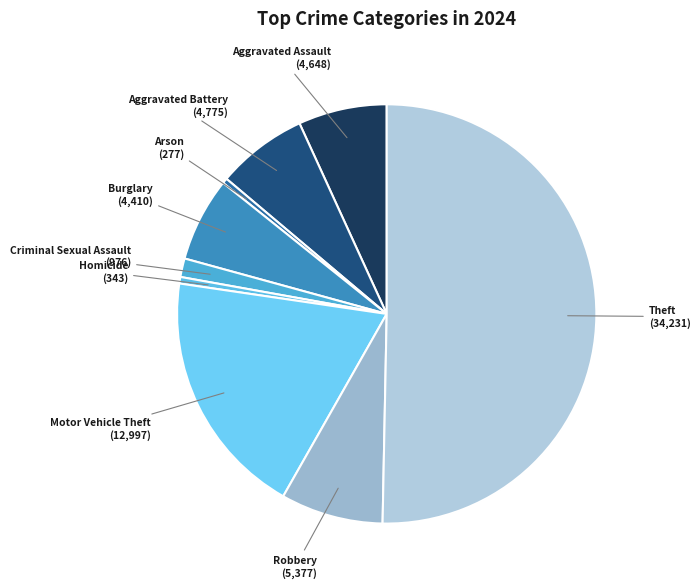

Is Homicide (343) the majority of the pie?

No